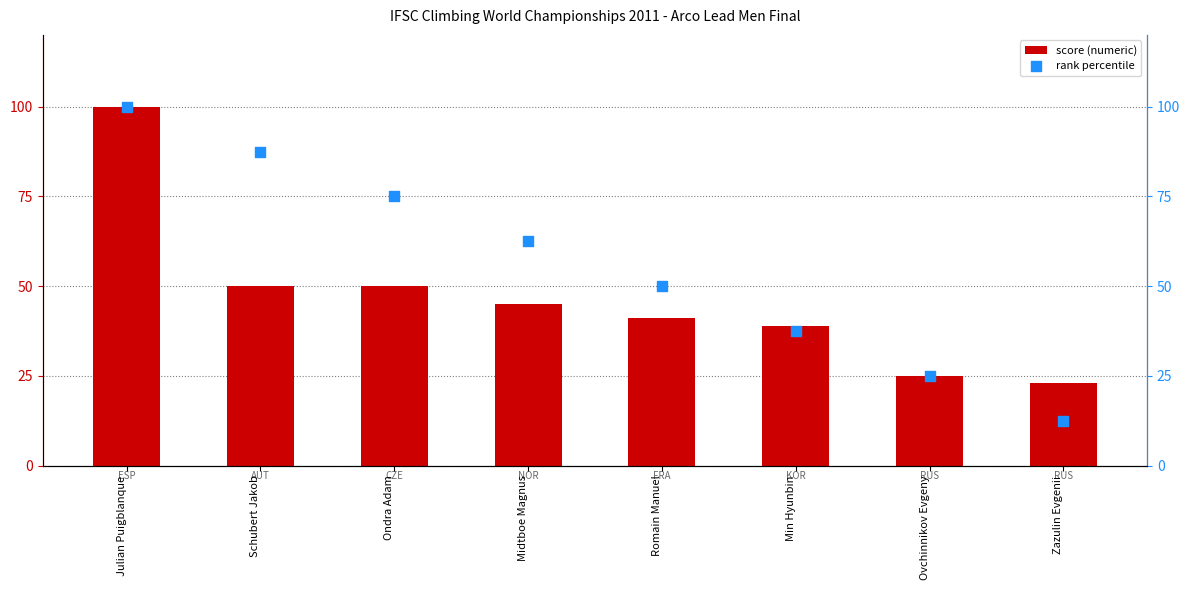

At how many categories does at least one series exceed 13?

8